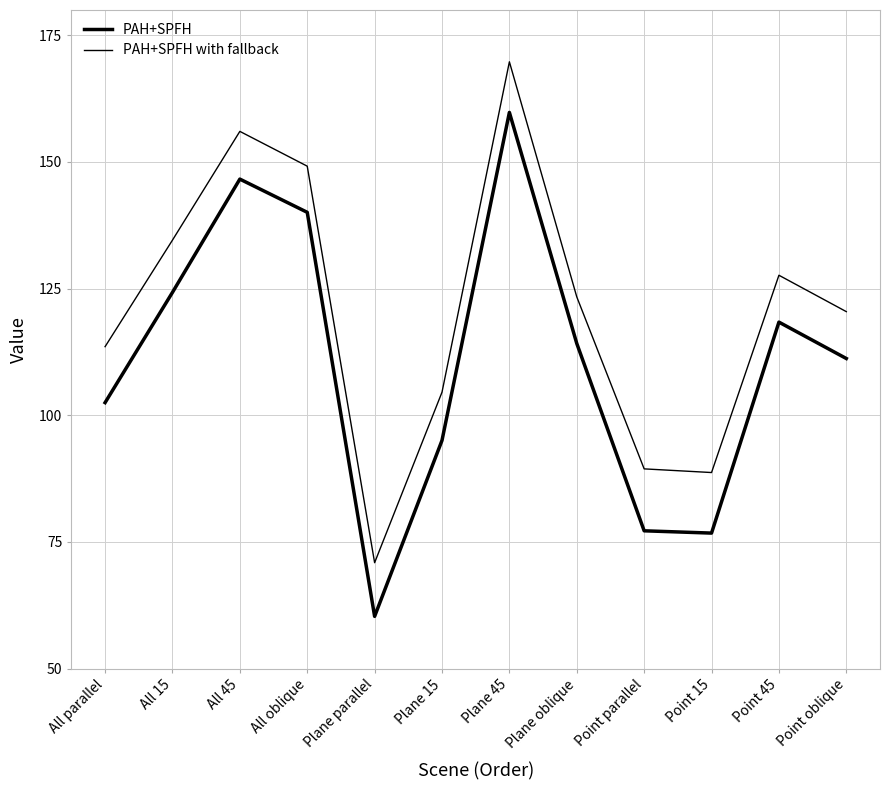

What is the average value of the PAH+SPFH series?

110.5